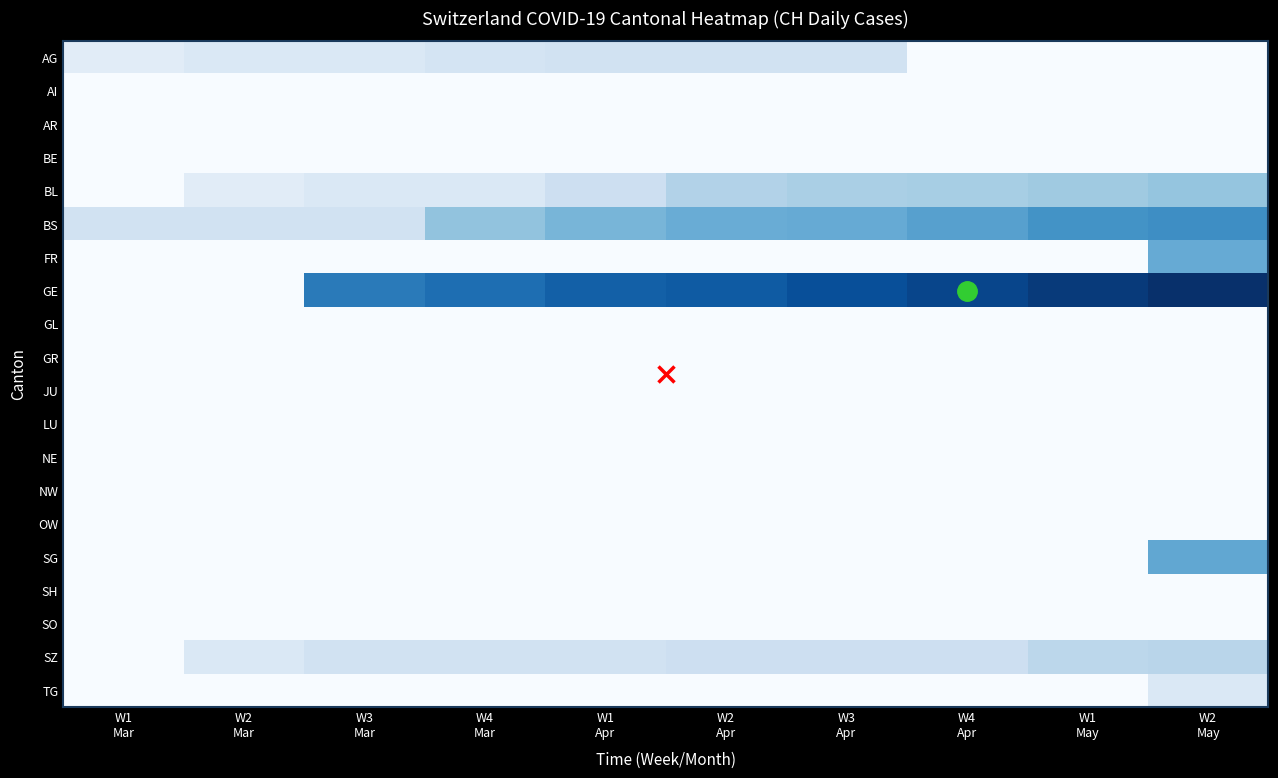

Reading left to right, what are all the values shown in this chart?

AG: W1
Mar=1	W2
Mar=2	W3
Mar=2	W4
Mar=3	W1
Apr=4	W2
Apr=4	W3
Apr=4	W4
Apr=0	W1
May=0	W2
May=0
AI: W1
Mar=0	W2
Mar=0	W3
Mar=0	W4
Mar=0	W1
Apr=0	W2
Apr=0	W3
Apr=0	W4
Apr=0	W1
May=0	W2
May=0
AR: W1
Mar=0	W2
Mar=0	W3
Mar=0	W4
Mar=0	W1
Apr=0	W2
Apr=0	W3
Apr=0	W4
Apr=0	W1
May=0	W2
May=0
BE: W1
Mar=0	W2
Mar=0	W3
Mar=0	W4
Mar=0	W1
Apr=0	W2
Apr=0	W3
Apr=0	W4
Apr=0	W1
May=0	W2
May=0
BL: W1
Mar=0	W2
Mar=1	W3
Mar=2	W4
Mar=2	W1
Apr=5	W2
Apr=13	W3
Apr=16	W4
Apr=17	W1
May=20	W2
May=24
BS: W1
Mar=4	W2
Mar=4	W3
Mar=4	W4
Mar=25	W1
Apr=36	W2
Apr=44	W3
Apr=46	W4
Apr=57	W1
May=73	W2
May=78
FR: W1
Mar=0	W2
Mar=0	W3
Mar=0	W4
Mar=0	W1
Apr=0	W2
Apr=0	W3
Apr=0	W4
Apr=0	W1
May=0	W2
May=46
GE: W1
Mar=0	W2
Mar=0	W3
Mar=103	W4
Mar=122	W1
Apr=144	W2
Apr=153	W3
Apr=175	W4
Apr=193	W1
May=216	W2
May=241
GL: W1
Mar=0	W2
Mar=0	W3
Mar=0	W4
Mar=0	W1
Apr=0	W2
Apr=0	W3
Apr=0	W4
Apr=0	W1
May=0	W2
May=0
GR: W1
Mar=0	W2
Mar=0	W3
Mar=0	W4
Mar=0	W1
Apr=0	W2
Apr=0	W3
Apr=0	W4
Apr=0	W1
May=0	W2
May=0
JU: W1
Mar=0	W2
Mar=0	W3
Mar=0	W4
Mar=0	W1
Apr=0	W2
Apr=0	W3
Apr=0	W4
Apr=0	W1
May=0	W2
May=0
LU: W1
Mar=0	W2
Mar=0	W3
Mar=0	W4
Mar=0	W1
Apr=0	W2
Apr=0	W3
Apr=0	W4
Apr=0	W1
May=0	W2
May=0
NE: W1
Mar=0	W2
Mar=0	W3
Mar=0	W4
Mar=0	W1
Apr=0	W2
Apr=0	W3
Apr=0	W4
Apr=0	W1
May=0	W2
May=0
NW: W1
Mar=0	W2
Mar=0	W3
Mar=0	W4
Mar=0	W1
Apr=0	W2
Apr=0	W3
Apr=0	W4
Apr=0	W1
May=0	W2
May=0
OW: W1
Mar=0	W2
Mar=0	W3
Mar=0	W4
Mar=0	W1
Apr=0	W2
Apr=0	W3
Apr=0	W4
Apr=0	W1
May=0	W2
May=0
SG: W1
Mar=0	W2
Mar=0	W3
Mar=0	W4
Mar=0	W1
Apr=0	W2
Apr=0	W3
Apr=0	W4
Apr=0	W1
May=0	W2
May=49
SH: W1
Mar=0	W2
Mar=0	W3
Mar=0	W4
Mar=0	W1
Apr=0	W2
Apr=0	W3
Apr=0	W4
Apr=0	W1
May=0	W2
May=0
SO: W1
Mar=0	W2
Mar=0	W3
Mar=0	W4
Mar=0	W1
Apr=0	W2
Apr=0	W3
Apr=0	W4
Apr=0	W1
May=0	W2
May=0
SZ: W1
Mar=0	W2
Mar=2	W3
Mar=4	W4
Mar=4	W1
Apr=4	W2
Apr=5	W3
Apr=5	W4
Apr=5	W1
May=10	W2
May=11
TG: W1
Mar=0	W2
Mar=0	W3
Mar=0	W4
Mar=0	W1
Apr=0	W2
Apr=0	W3
Apr=0	W4
Apr=0	W1
May=0	W2
May=2